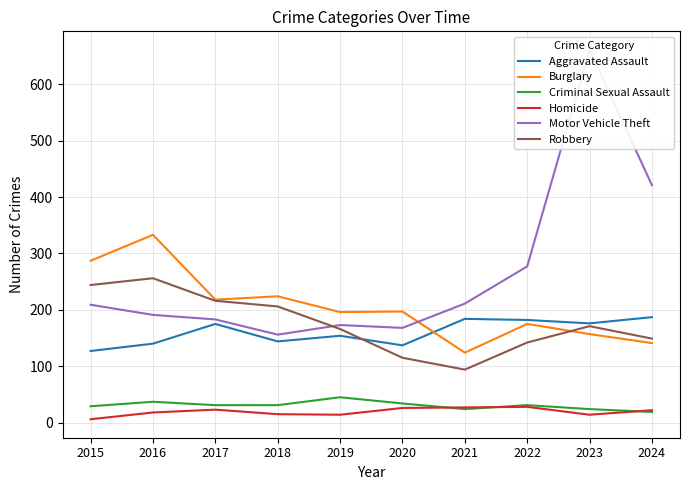

What is the value of the Robbery point at the 8th from the left?

142